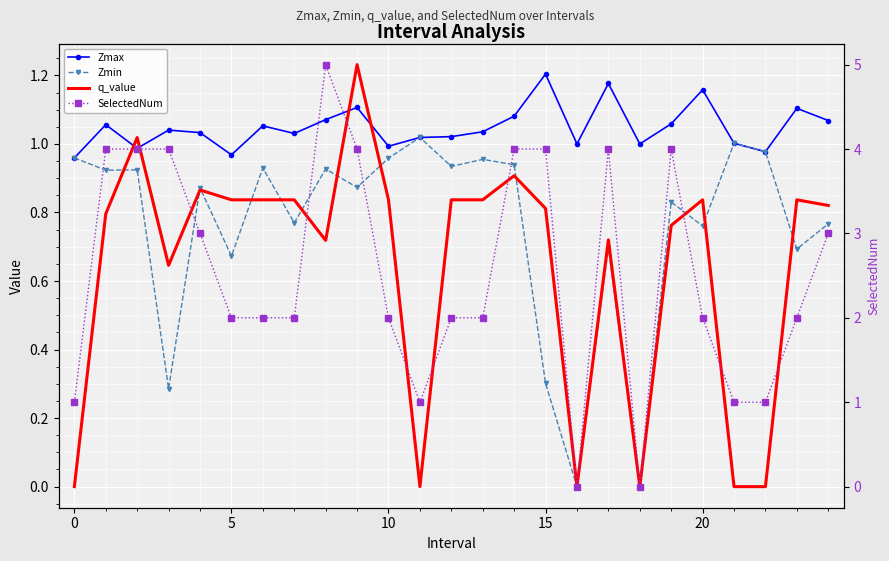

How many values in the Zmin series exceed 0?

23